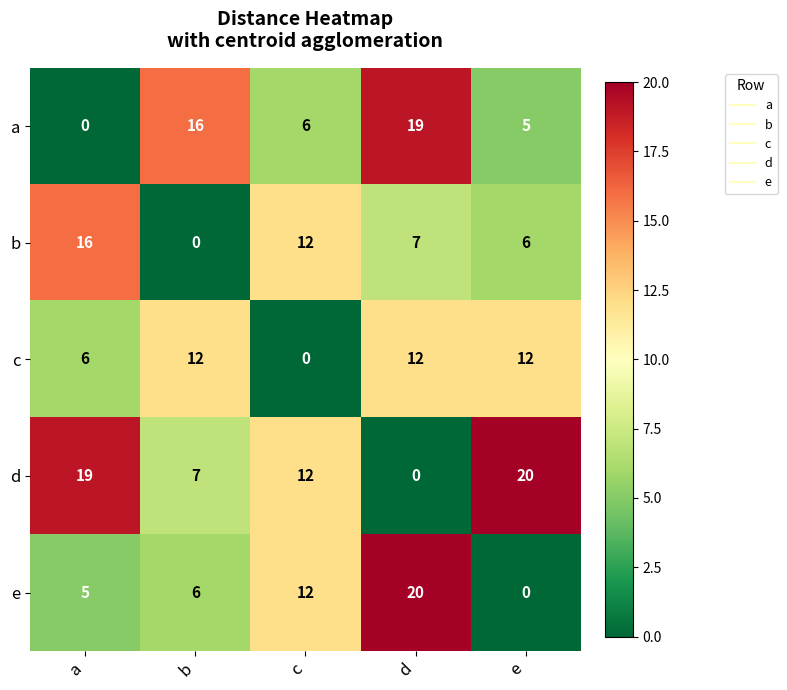

How many values in e are above zero?

4